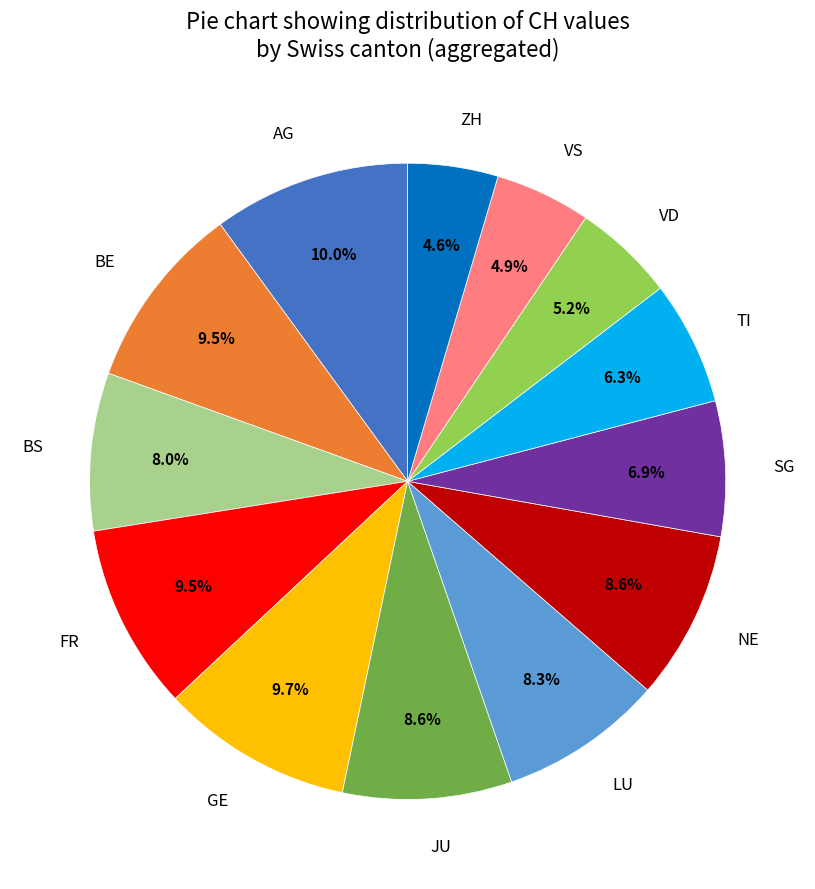

Is it true that JU is 17% of the pie?

False